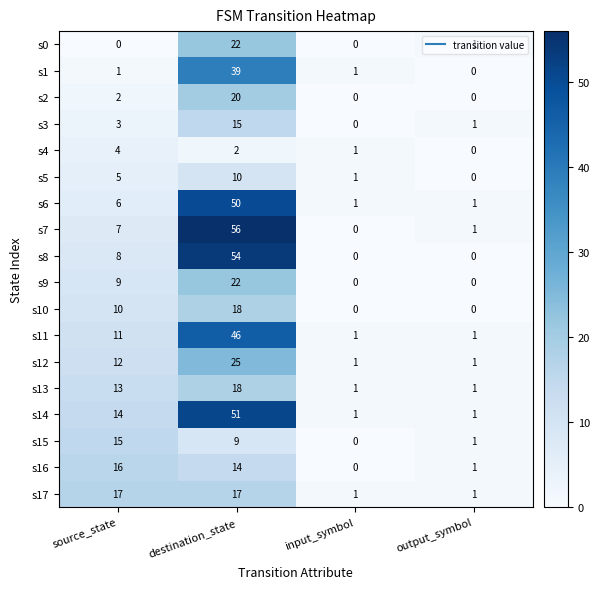

Which series has the largest range (max minus min)?

s7